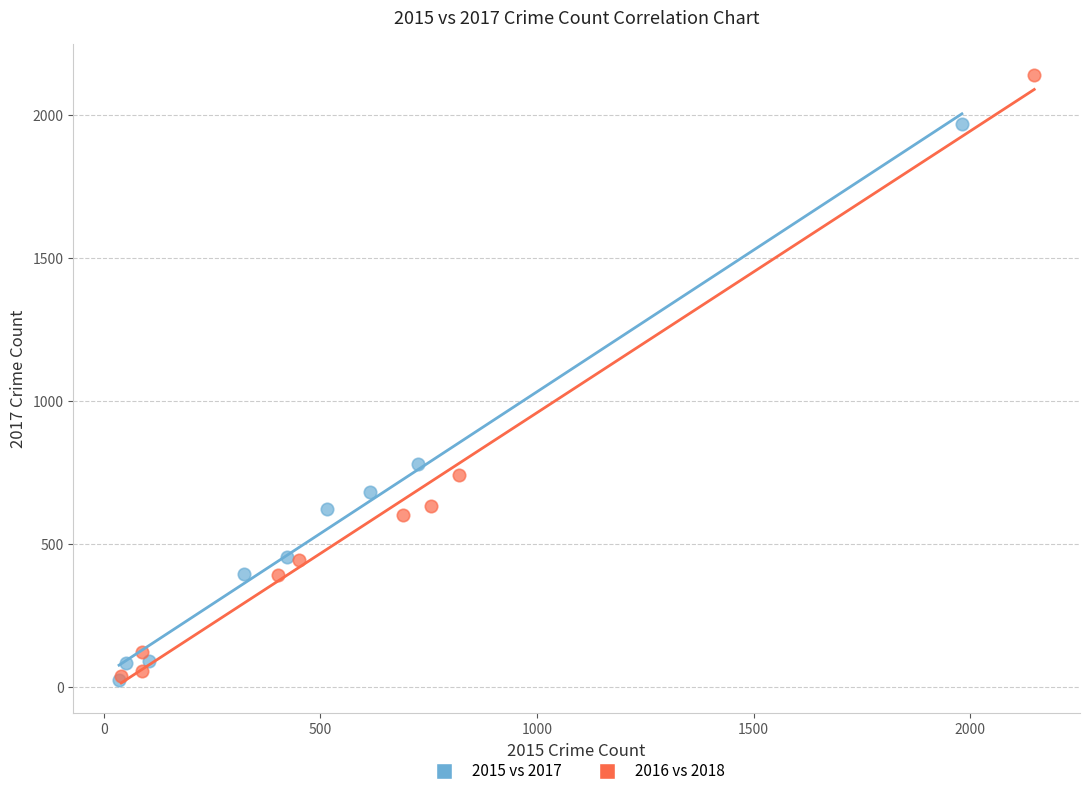

Which series has the largest Y range (max minus min)?

2016 vs 2018